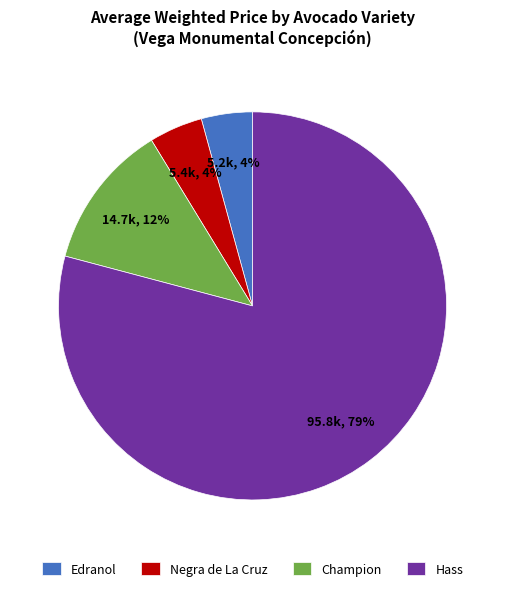

Approximately how many times larger is the value at Edranol compared to Negra de La Cruz?

1.0